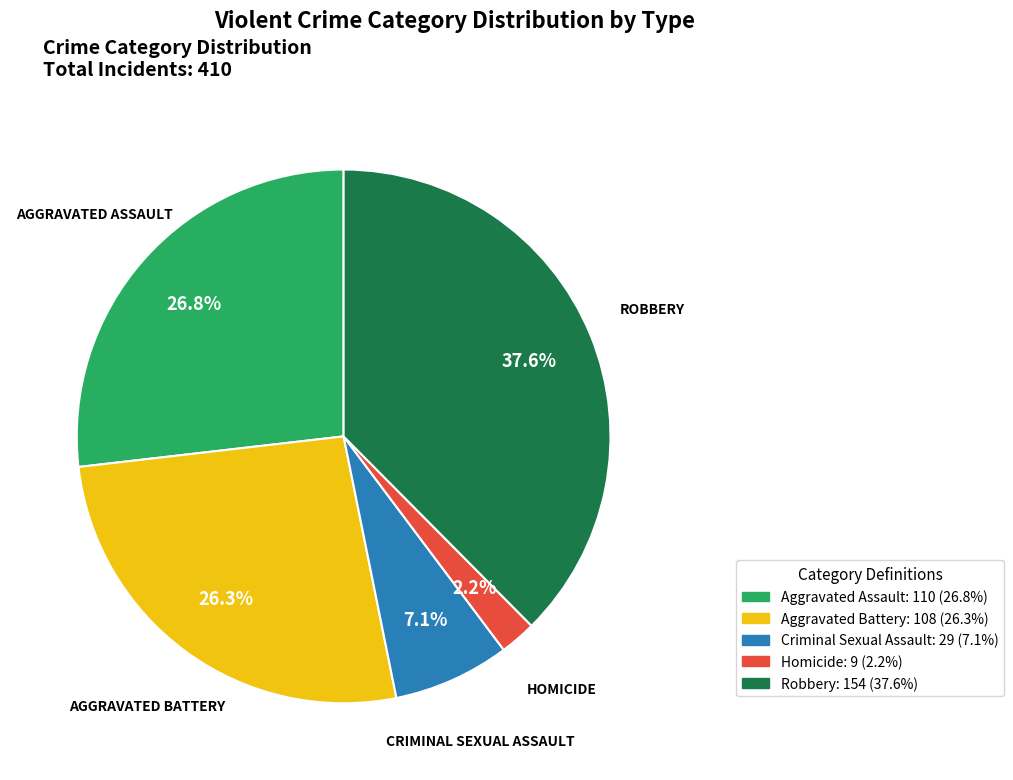

How many segments does this pie chart have?

5